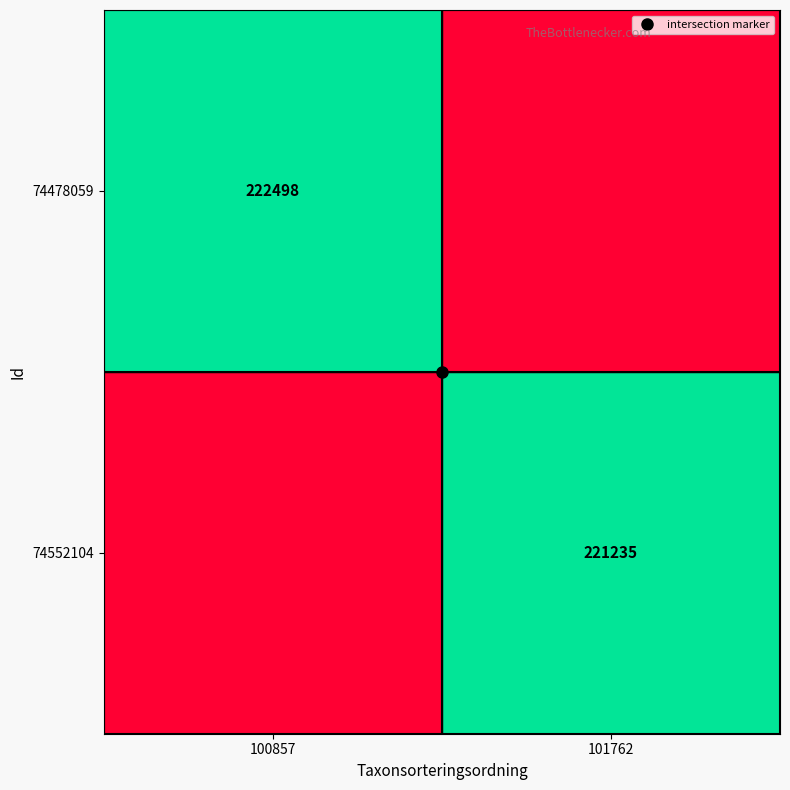

What is the difference between the 74552104 values at 100857 and 101762?

221235